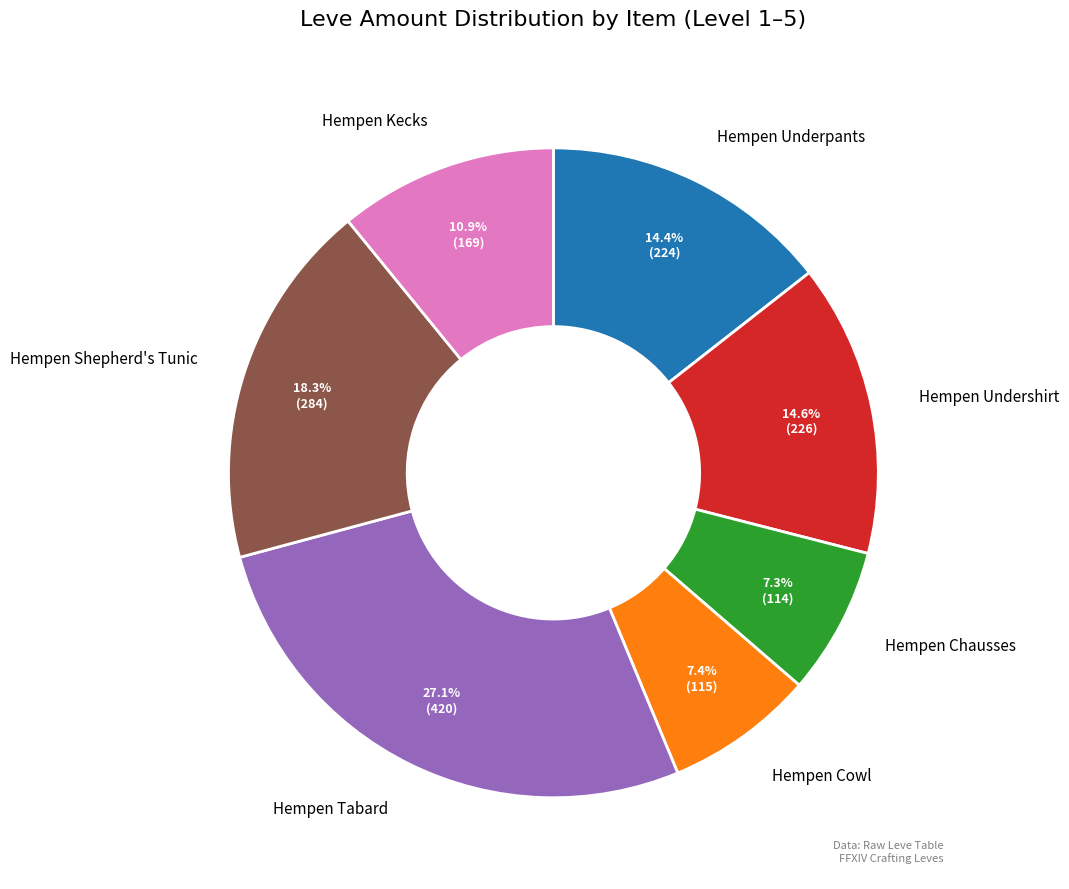

Is there a majority slice in this chart?

No